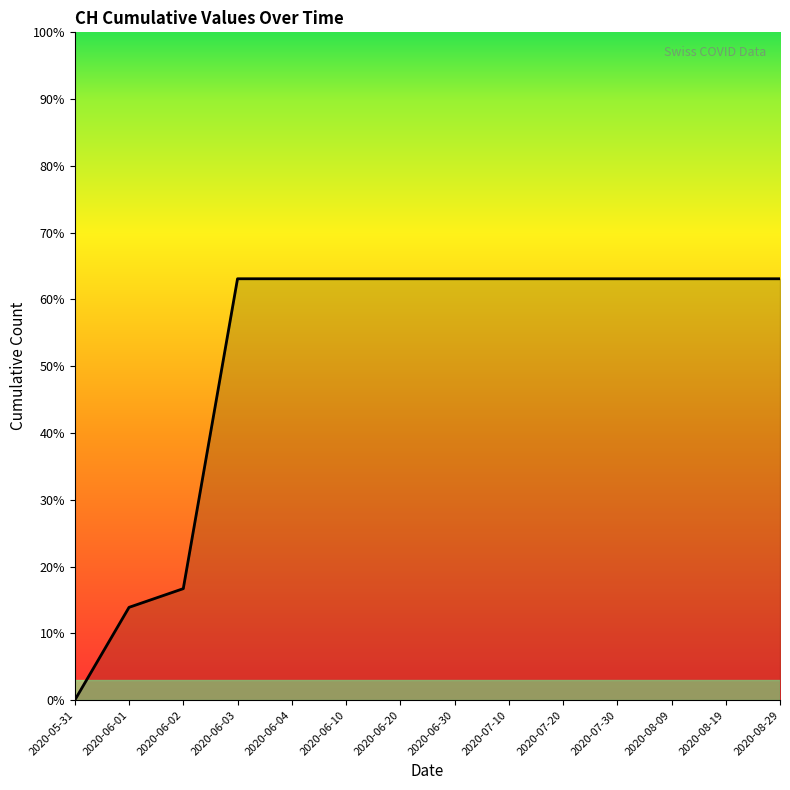

Is this an area chart (filled region under the line)?

Yes